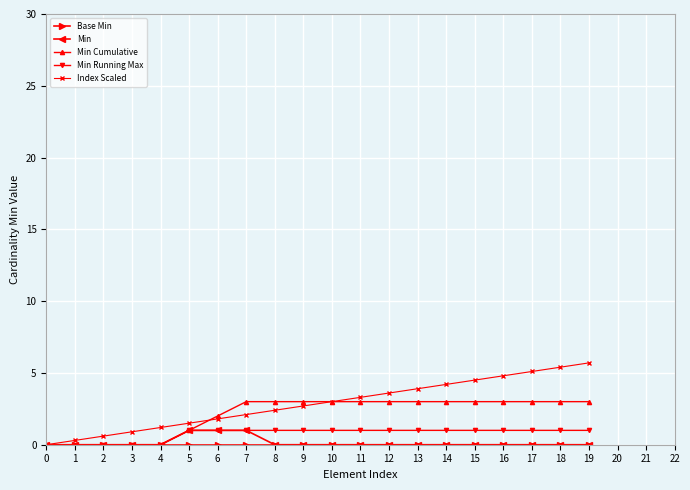

What is the average value of the Min Cumulative series?

2.1